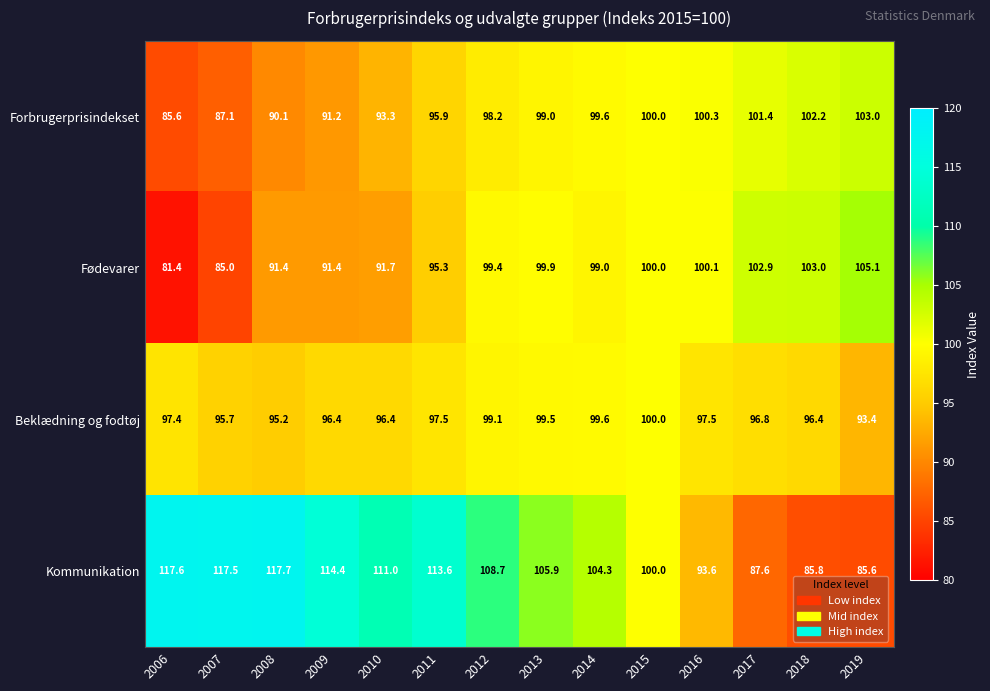

What is the total value across all series at 2007?

385.3